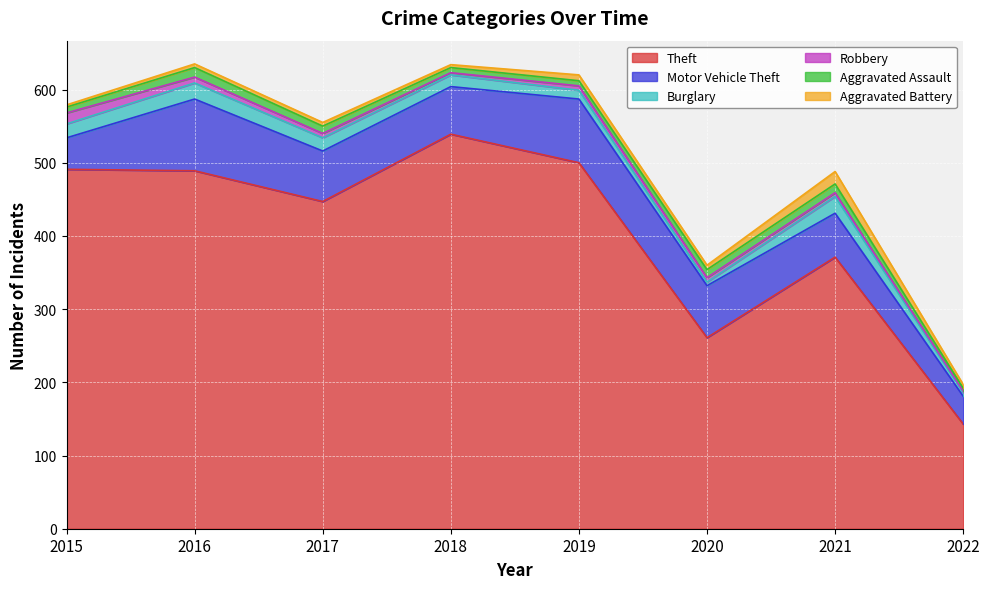

What is the highest value of the Robbery series?

15